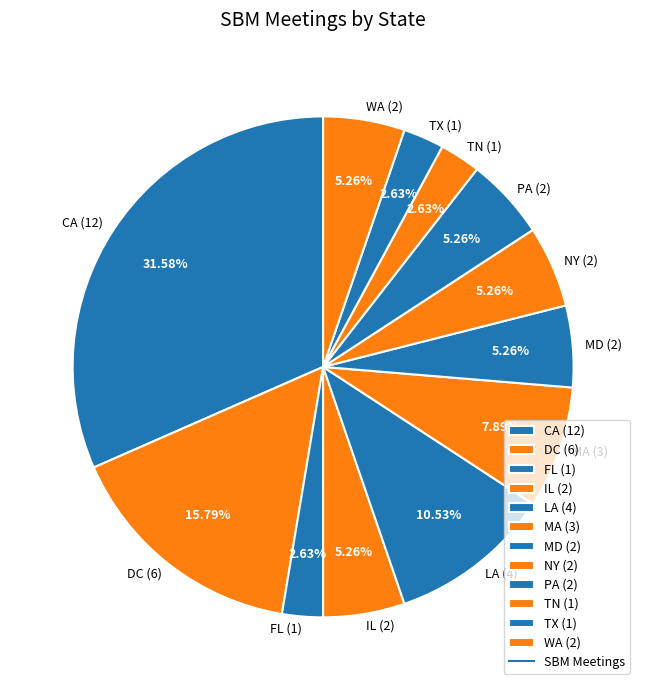

How many segments does this pie chart have?

12